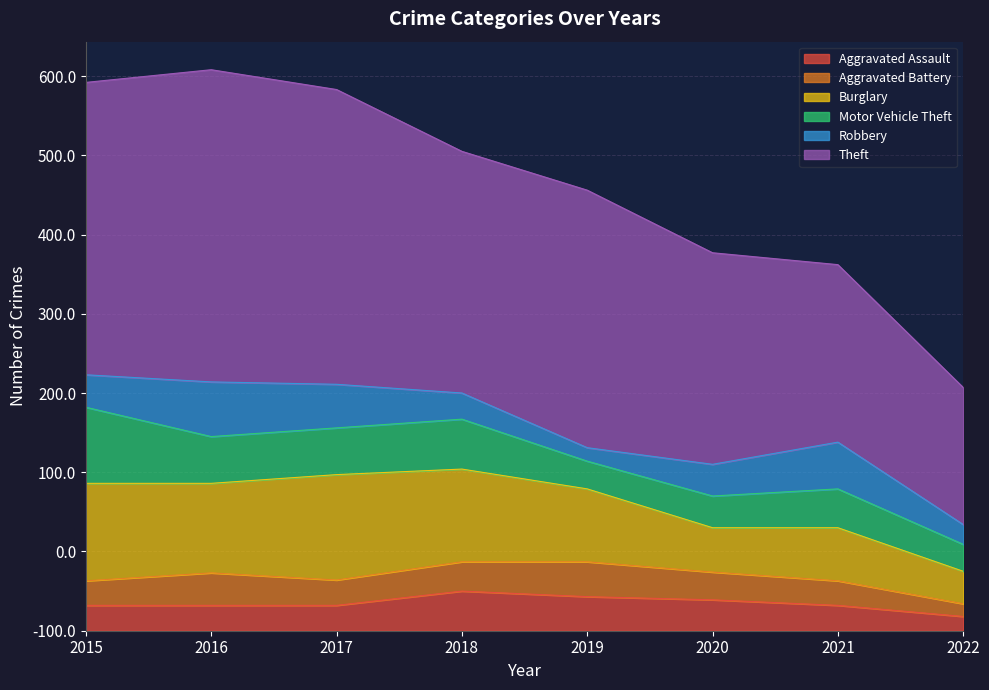

What is the value of the Robbery point at the 4th from the left?

33